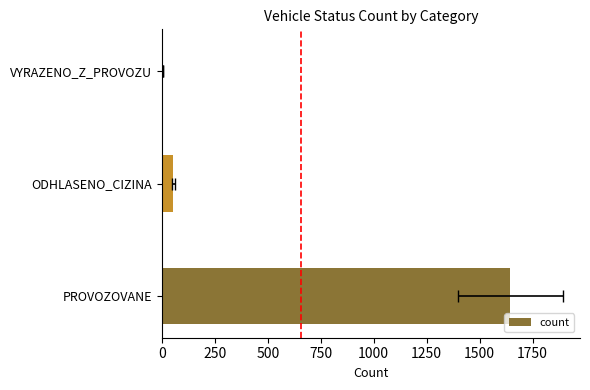

Are the bars grouped side by side (vs. stacked)?

No